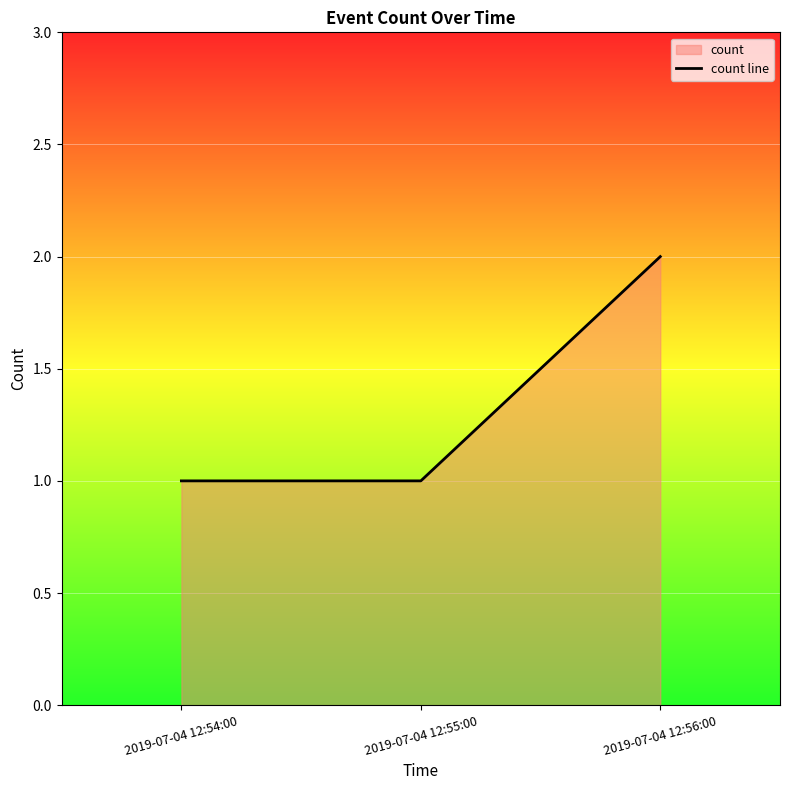

Does the chart display data point markers on the line(s)?

No